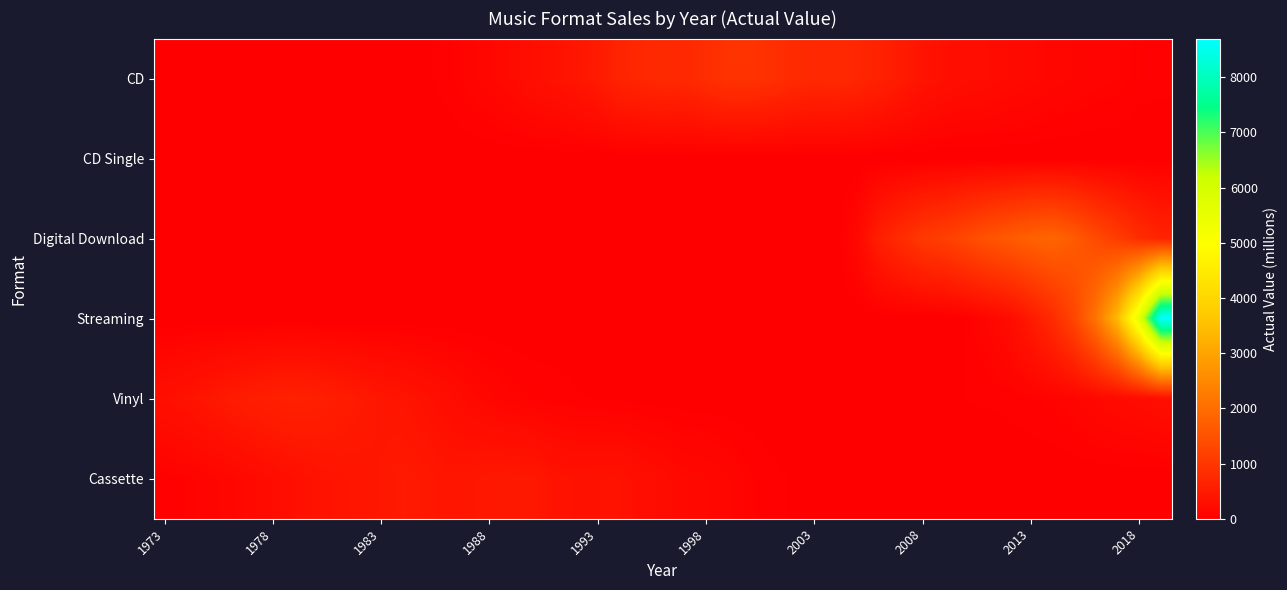

Reading left to right, transcribe all the data shown in this chart.

CD: 0.8	5.8	22.6	53.0	102.1	149.7	207.2	286.5	333.3	407.5	495.4	662.1	722.9	778.9	753.1	847.0	938.9	942.5	881.9	803.3	746.0	767.0	705.4	619.7	499.7	368.4	296.6	253.0	240.8	198.2	173.8	138.7	117.1	97.6	87.7	52.0	46.5
CD Single: 0.0	0.0	0.0	0.0	0.0	1.6	-0.1	1.1	0.0	0.0	0.0	0.0	0.0	0.0	0.0	0.0	0.0	0.0	0.0	0.0	0.0	0.0	0.0	0.0	0.0	0.0	0.0	0.0	0.0	0.0	0.0	0.0	0.0	0.0	0.0	0.0	0.0
Vinyl: 410.0	380.0	320.0	260.0	190.0	130.0	90.0	65.0	55.0	40.0	30.0	20.0	15.0	10.0	8.0	7.0	6.0	5.0	4.5	4.0	5.5	6.0	7.0	9.0	13.0	17.0	27.0	35.0	39.0	46.0	62.0	80.0	115.0	164.0	206.0	232.0	274.0
Digital Download: 0.0	0.0	0.0	0.0	0.0	0.0	0.0	0.0	0.0	0.0	0.0	0.0	0.0	0.0	0.0	0.0	0.0	0.0	0.0	0.0	0.0	10.0	170.0	580.0	819.0	1040.0	1160.0	1334.0	1527.0	1655.0	1786.0	1850.0	1657.0	1350.0	1097.0	817.0	652.0
Streaming: 0.0	0.0	0.0	0.0	0.0	0.0	0.0	0.0	0.0	0.0	0.0	0.0	0.0	0.0	0.0	0.0	0.0	0.0	0.0	0.0	0.0	0.0	0.0	0.0	0.0	0.0	0.0	40.0	130.0	240.0	480.0	800.0	1290.0	2134.0	3418.0	5656.0	8700.0
Cassette: 430.0	480.0	450.0	400.0	410.0	450.0	446.2	442.2	360.1	336.4	339.5	345.4	272.6	225.3	172.6	158.5	123.6	76.0	45.0	31.1	0.0	0.0	0.0	0.0	0.0	0.0	0.0	0.0	0.0	0.0	0.0	0.0	0.0	0.0	0.0	0.0	0.0